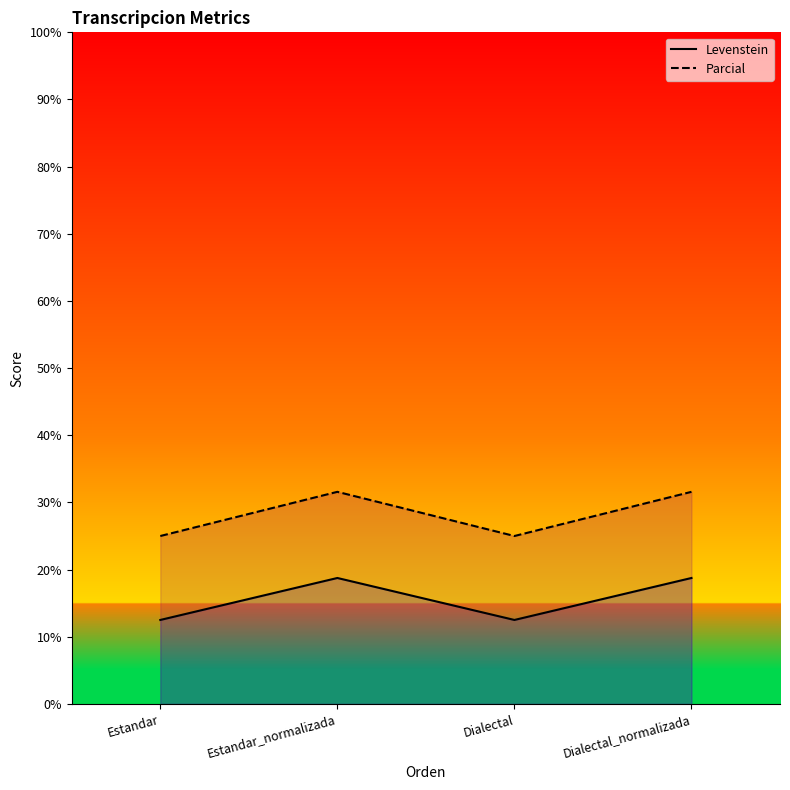

What is the value of the Levenstein point at the 3rd from the left?

12.5